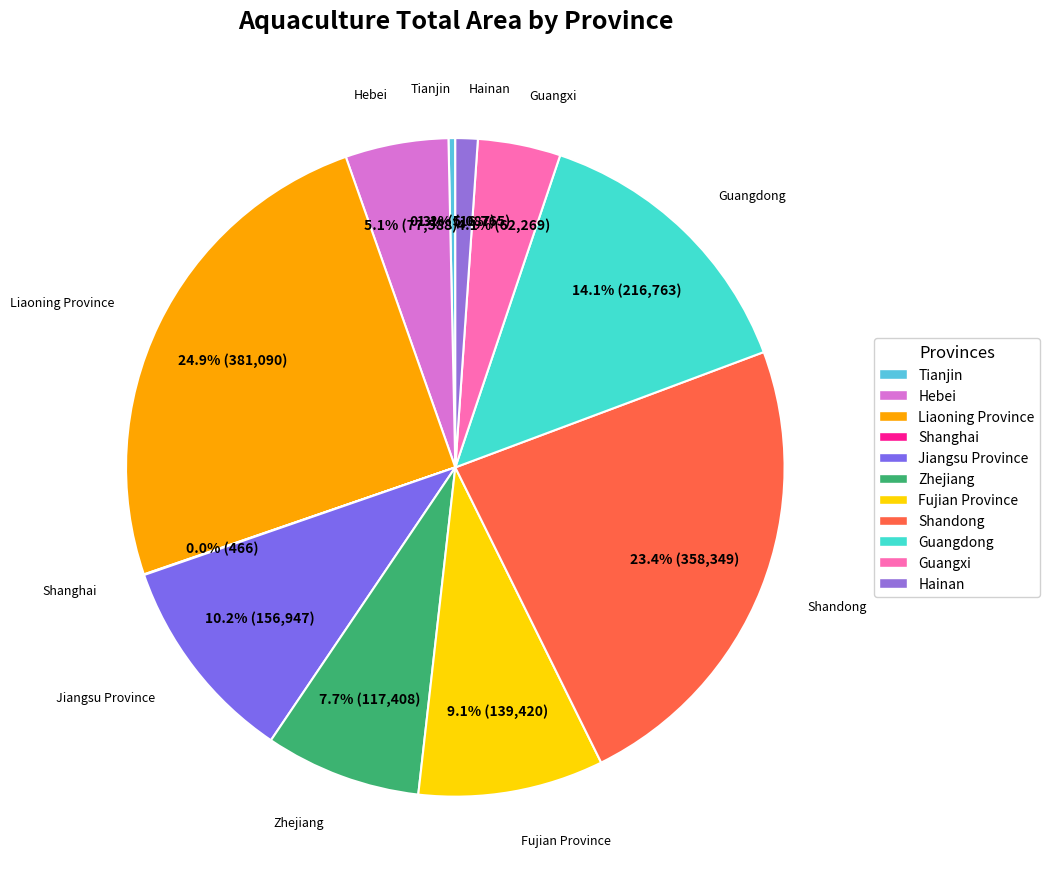

Is it true that Zhejiang is 14% of the pie?

False